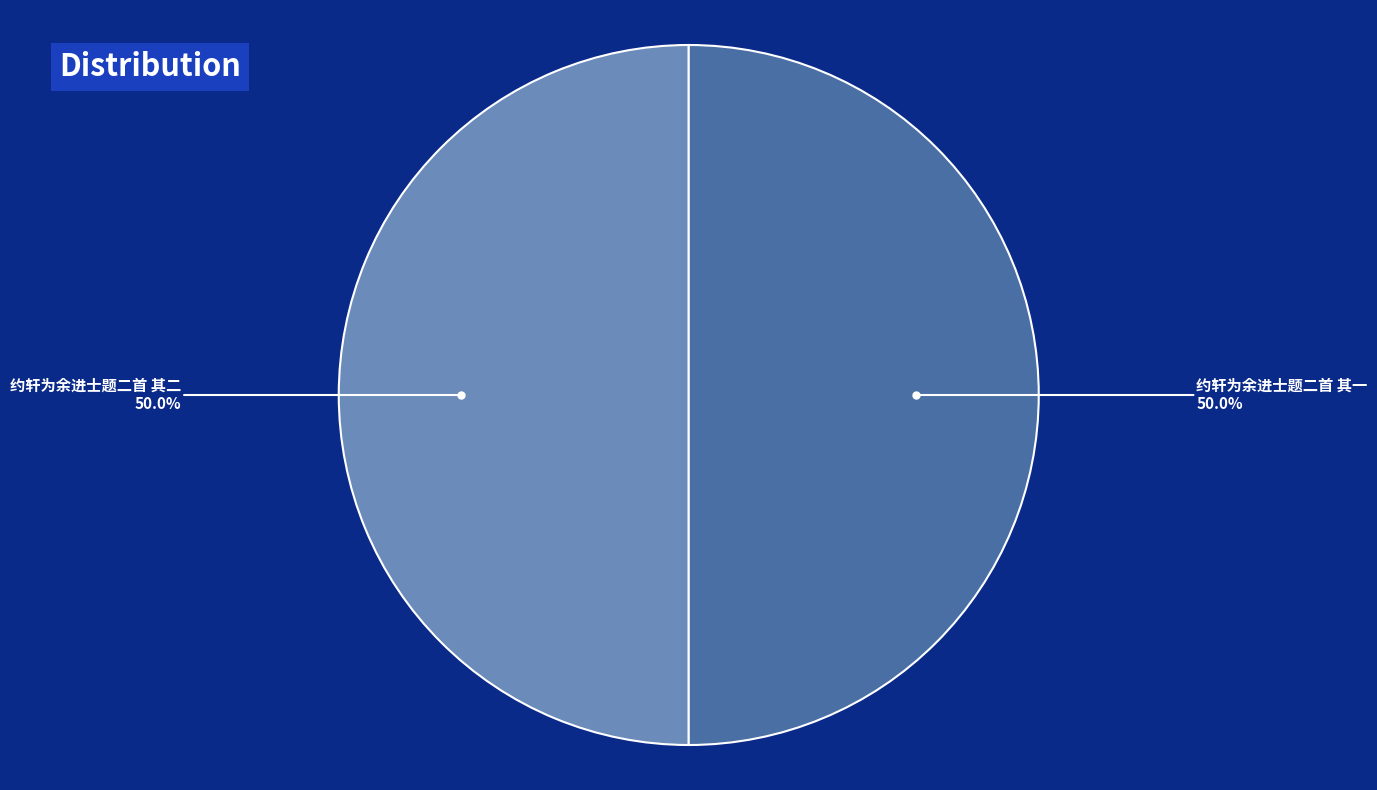

What is the total percentage of 约轩为余进士题二首 其二 and 约轩为余进士题二首 其一?

100.0%